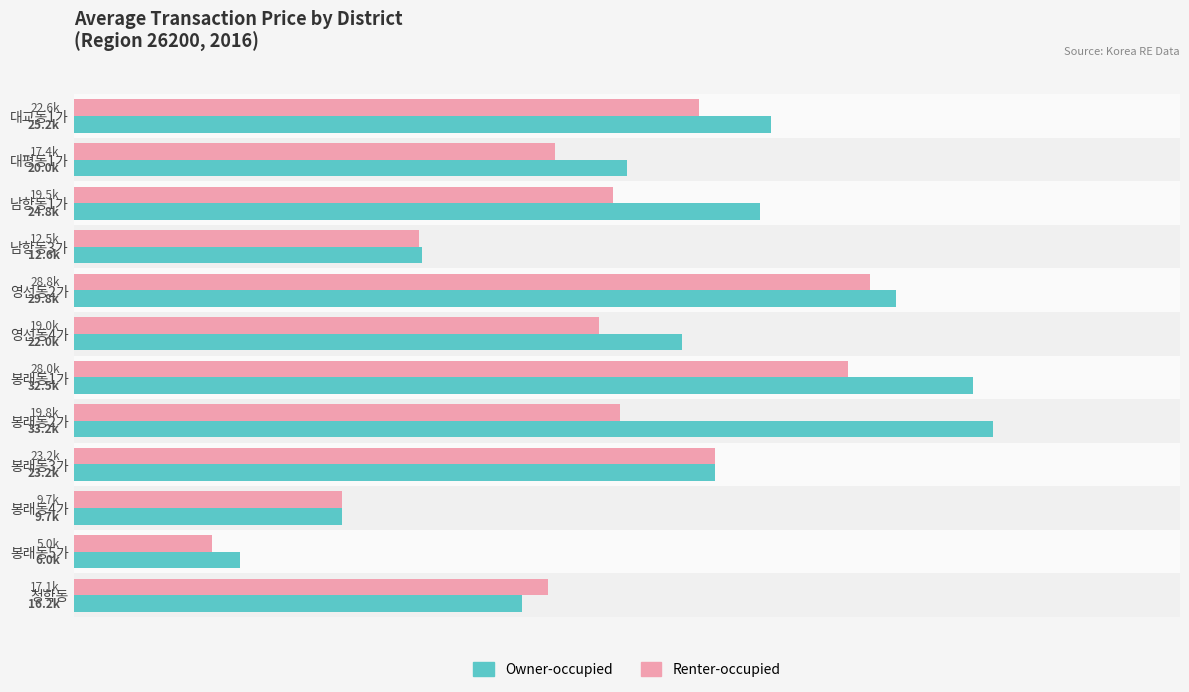

List the series in order of their overall mean, lowest first.

Renter-occupied, Owner-occupied